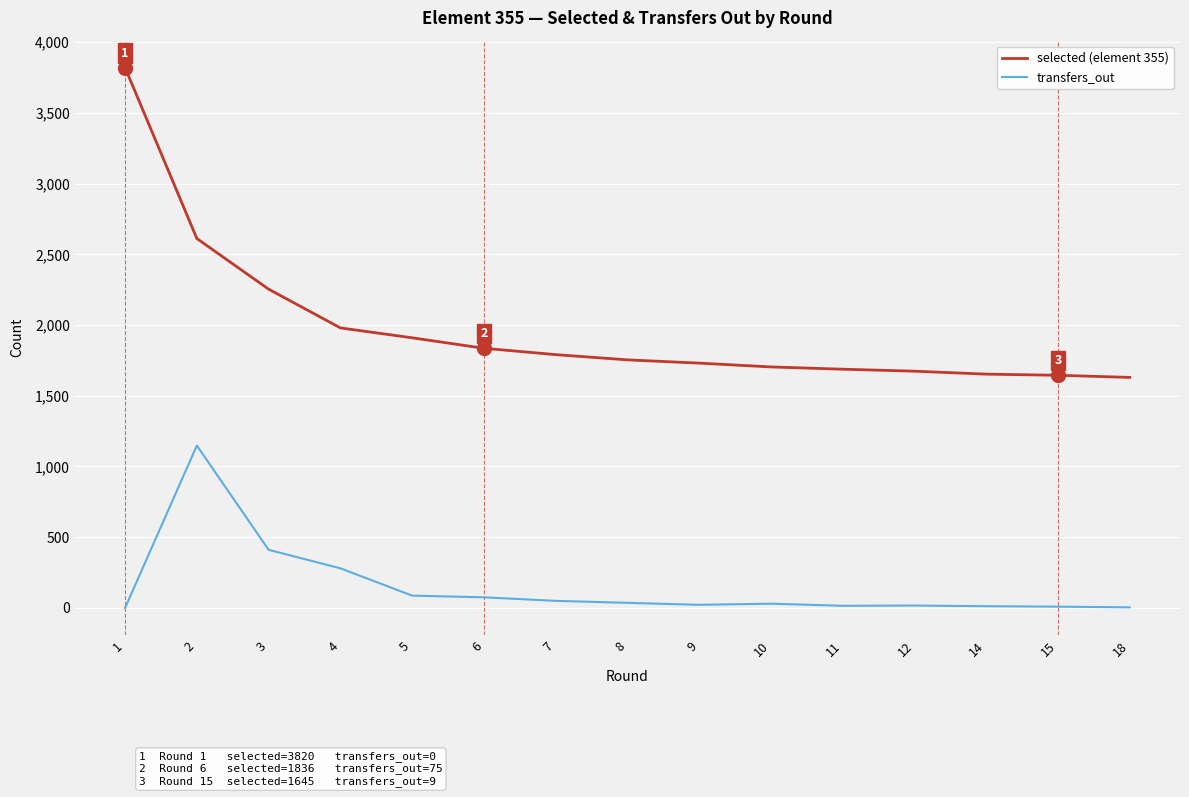

What is the difference between the maximum and minimum values in the transfers_out series?

1148